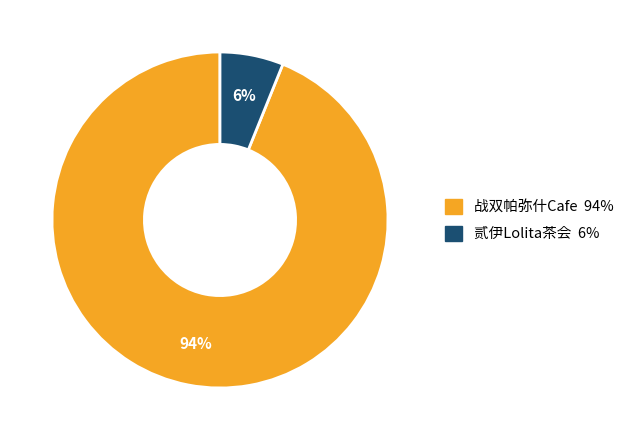

Is there a majority slice in this chart?

Yes